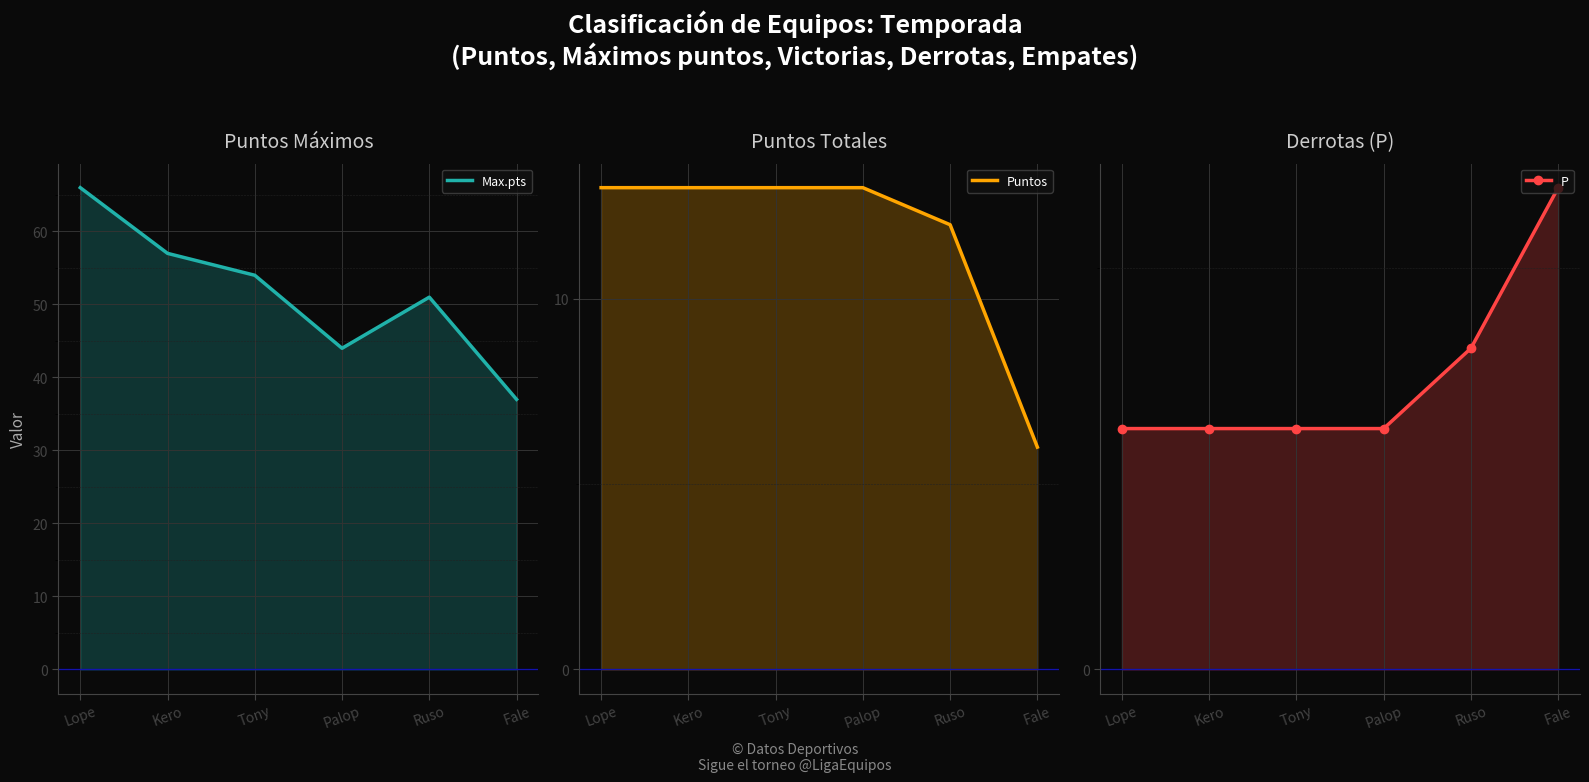

At how many categories does at least one series exceed 17?

6